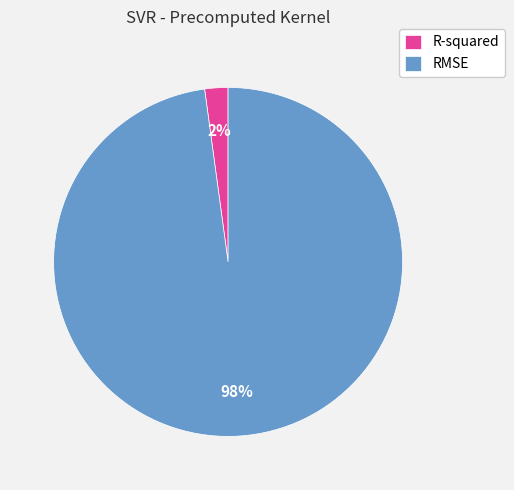

How many slices are in this pie chart?

2